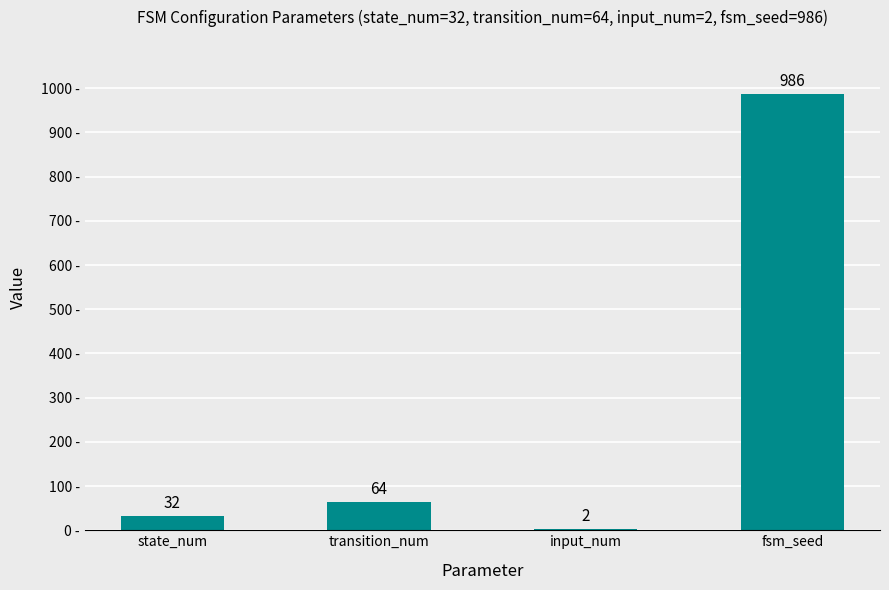

What is the maximum value shown in the chart?

986